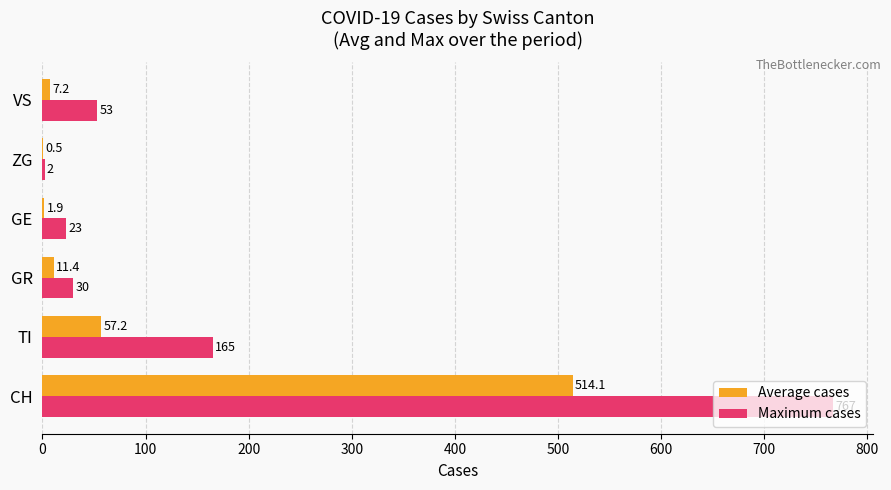

What is the sum of the Maximum cases values at CH and ZG?

769.0